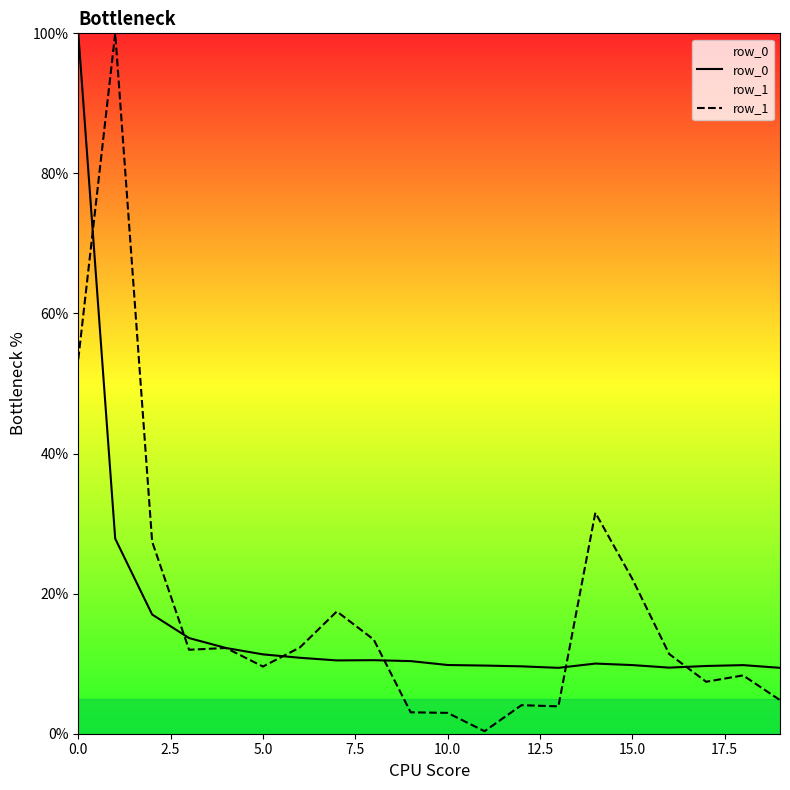

Which series has the largest range (max minus min)?

row_1